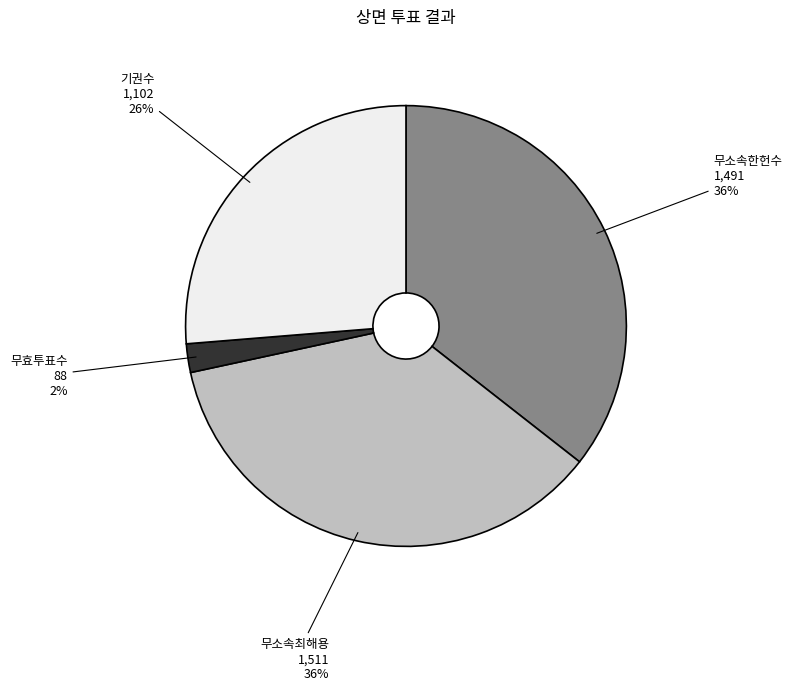

Is it true that 무소속최해용 is 42% of the pie?

False